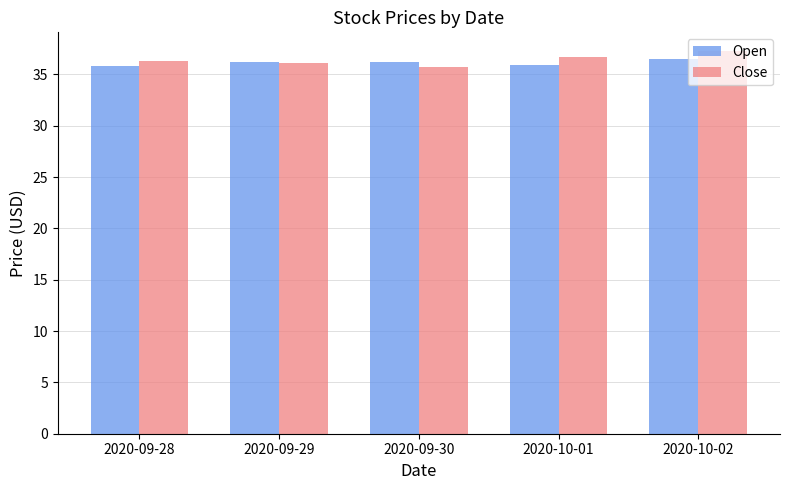

What position from the right is 2020-10-02?

1